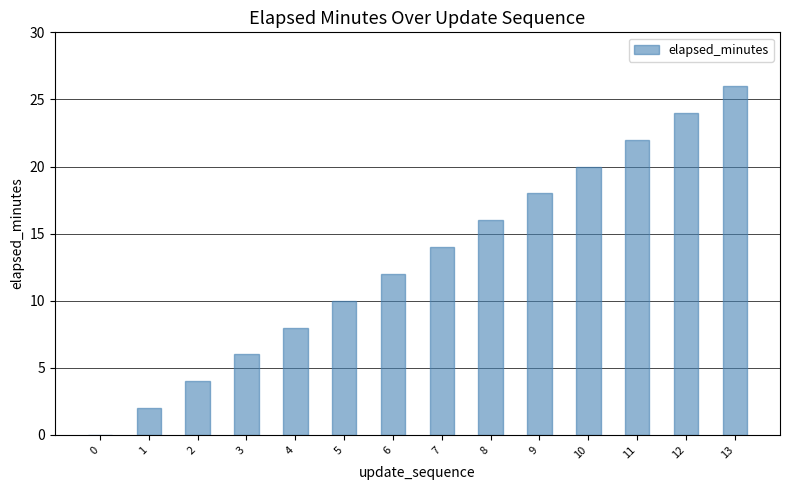

Which label corresponds to the largest value in the chart?

13